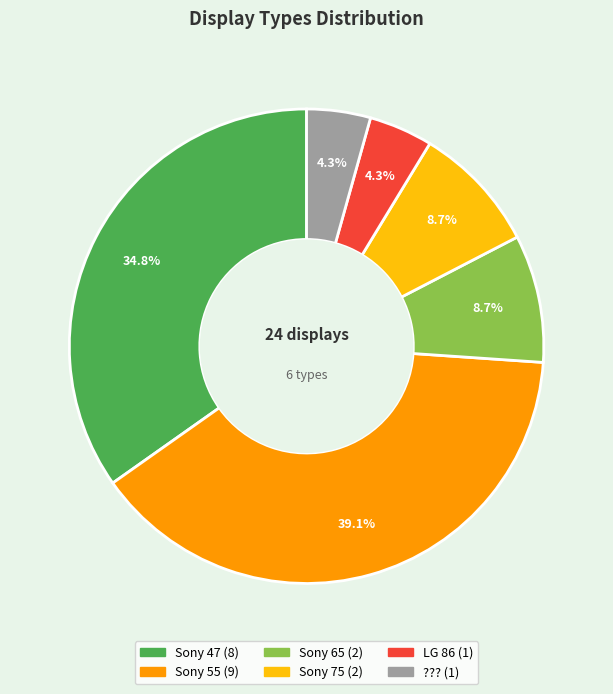

Is it true that Sony 75 is 1% of the pie?

False